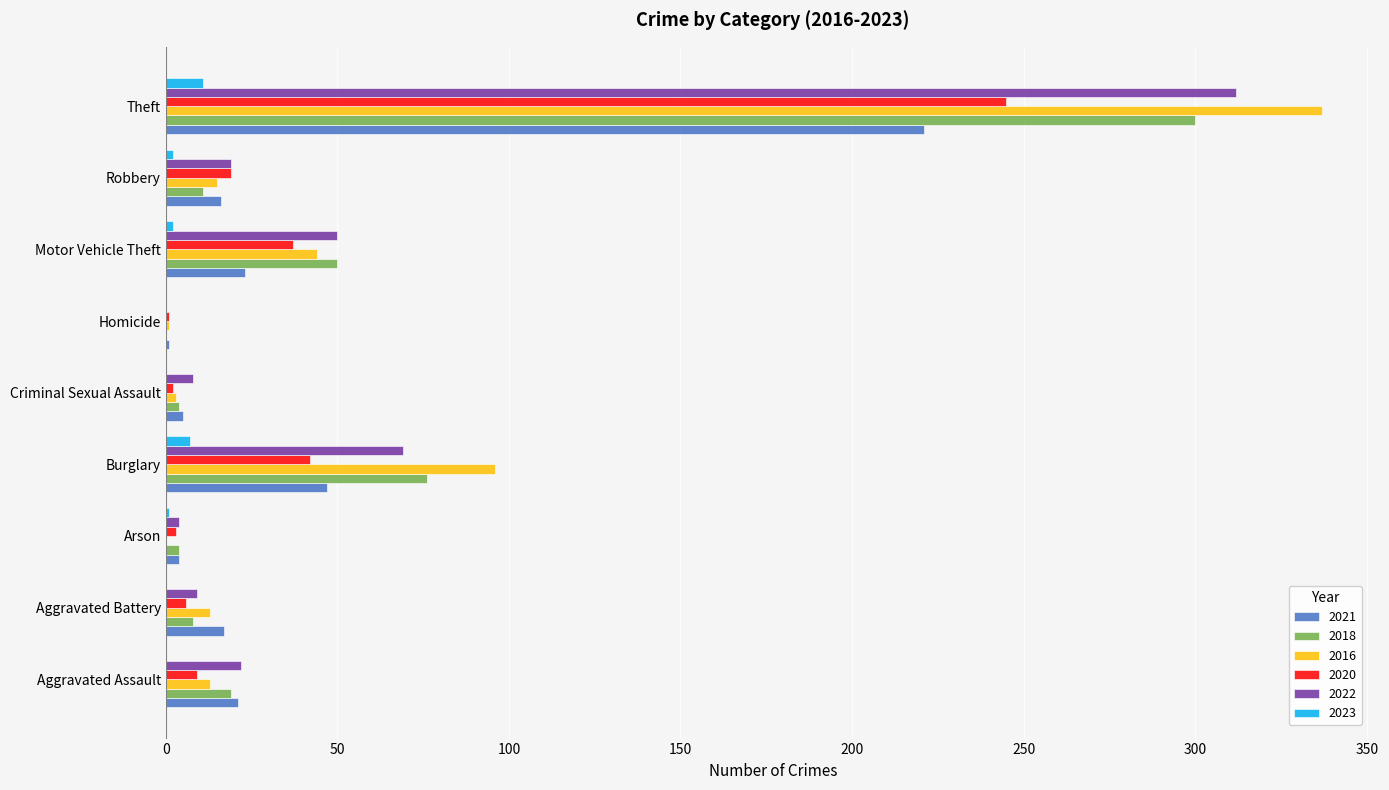

What is the sum of all 2021 values?

355